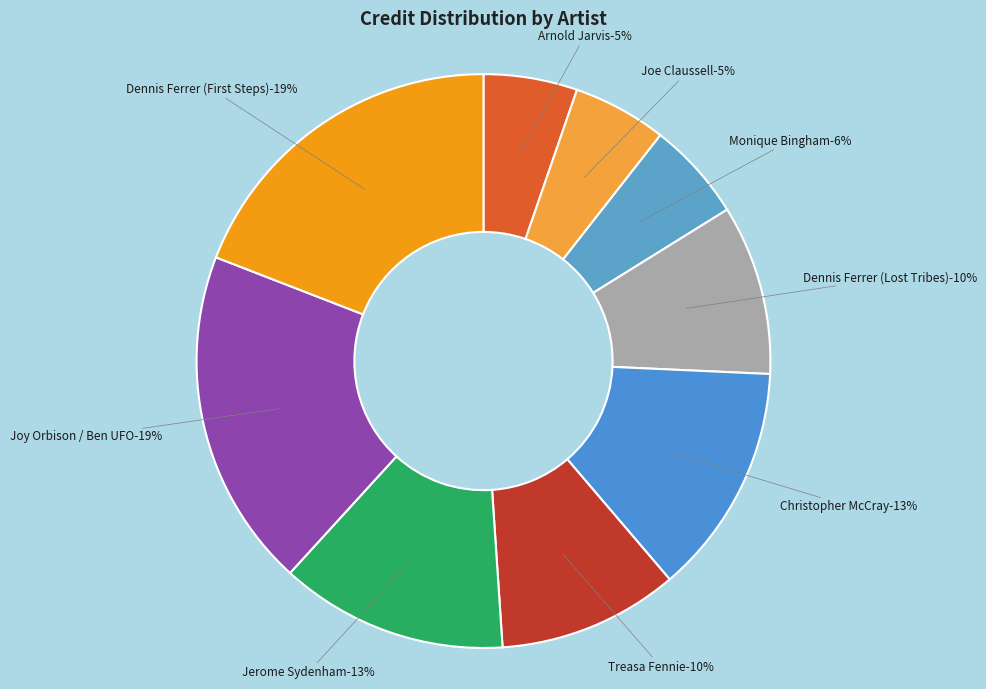

To the nearest percent, what is the average slice percentage?

11%